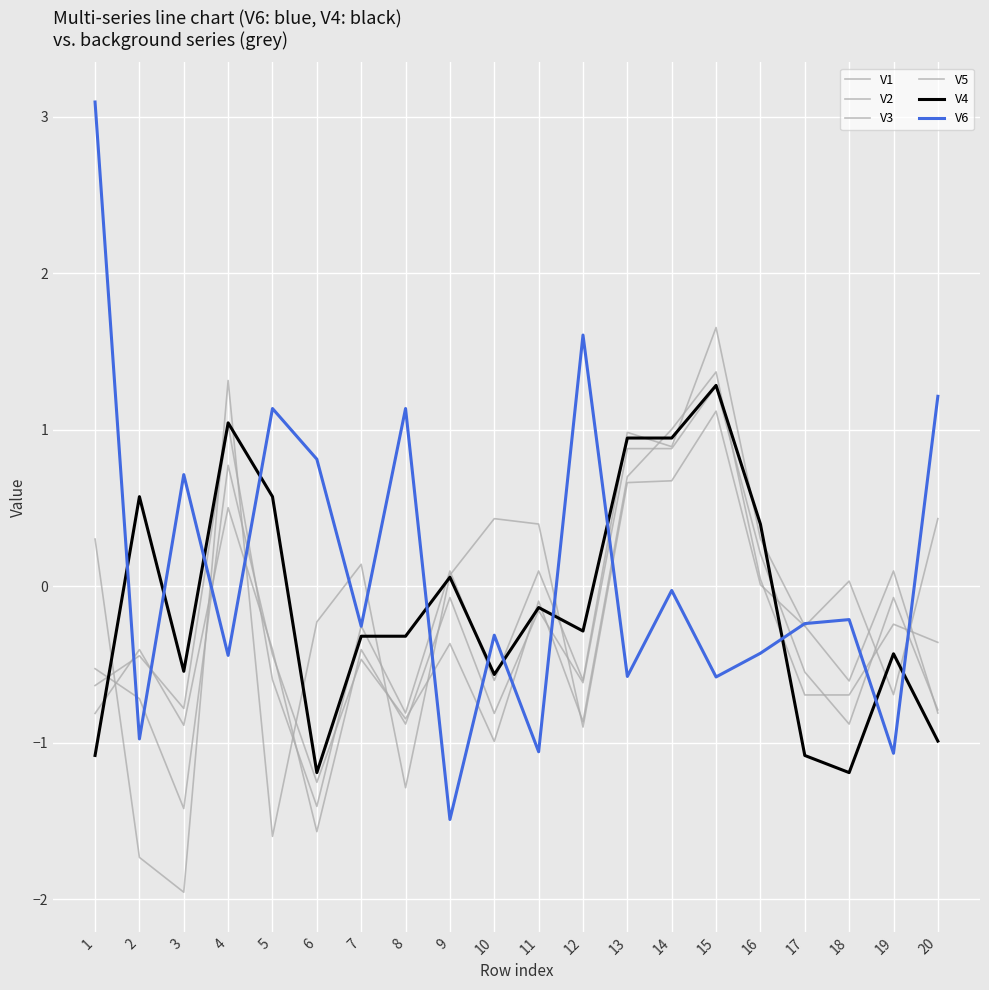

What is the difference between the highest and lowest values at 9?

1.6